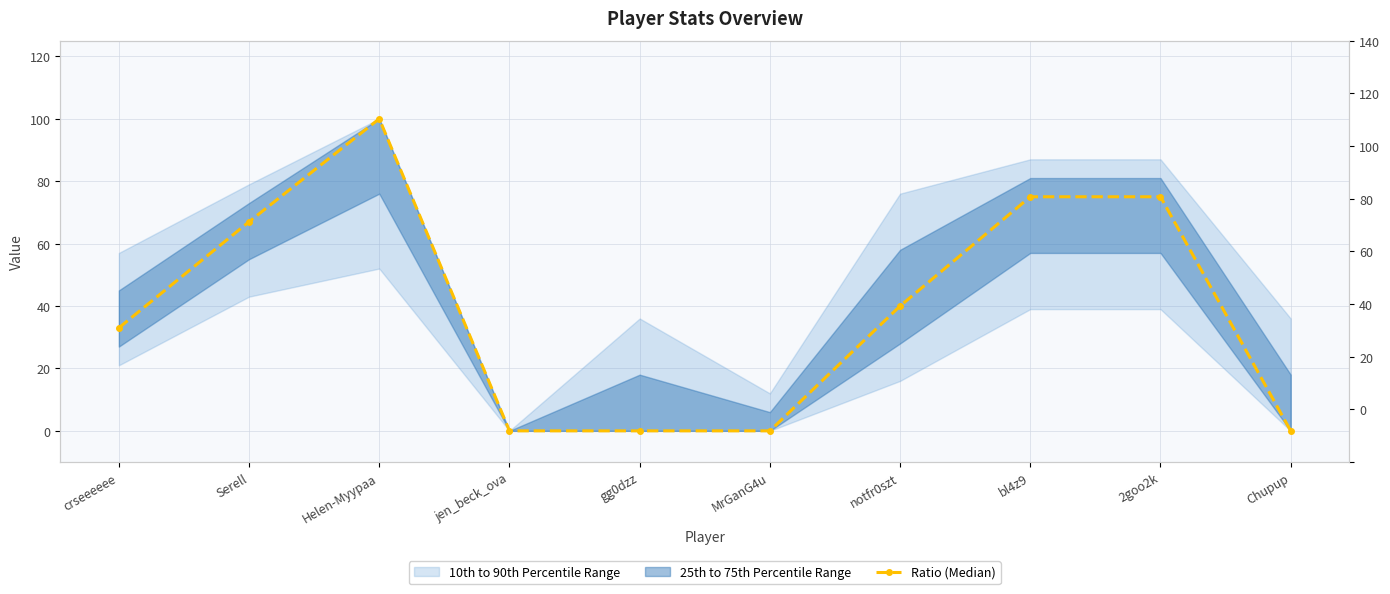

How many data points are less than 40?

5